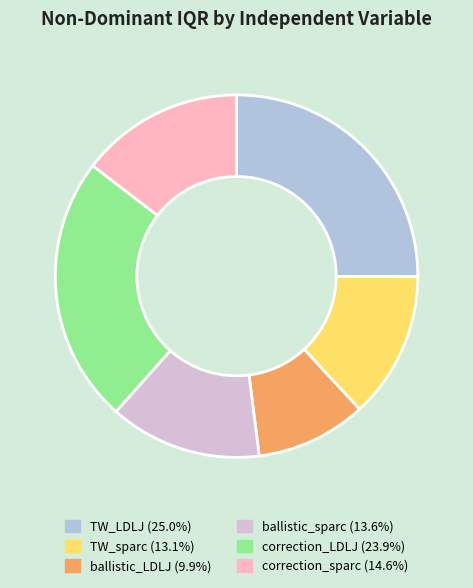

Does correction_sparc account for over 50% of the chart?

No